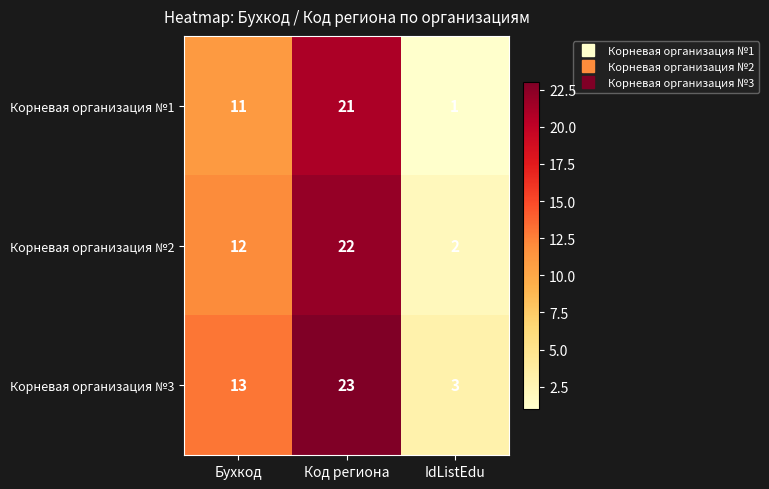

What is the spread (max minus min) of values at Код региона?

2